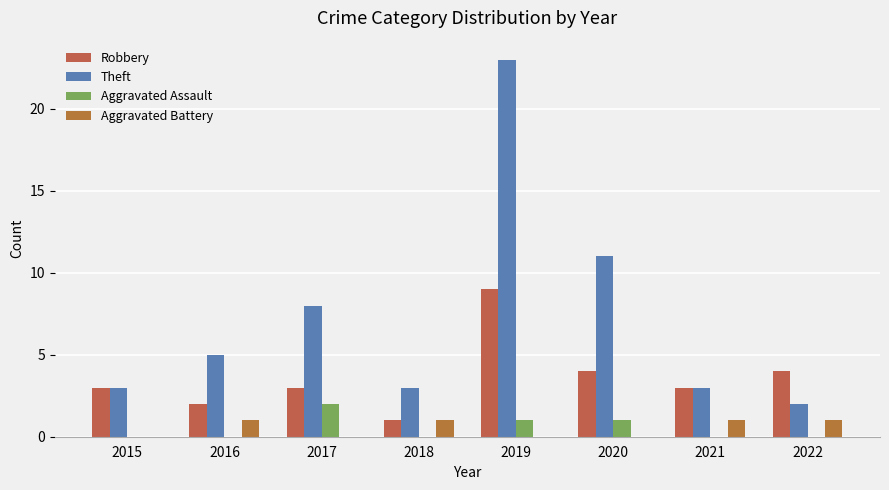

True or false: Aggravated Battery has a value of 0 at 2017.

True